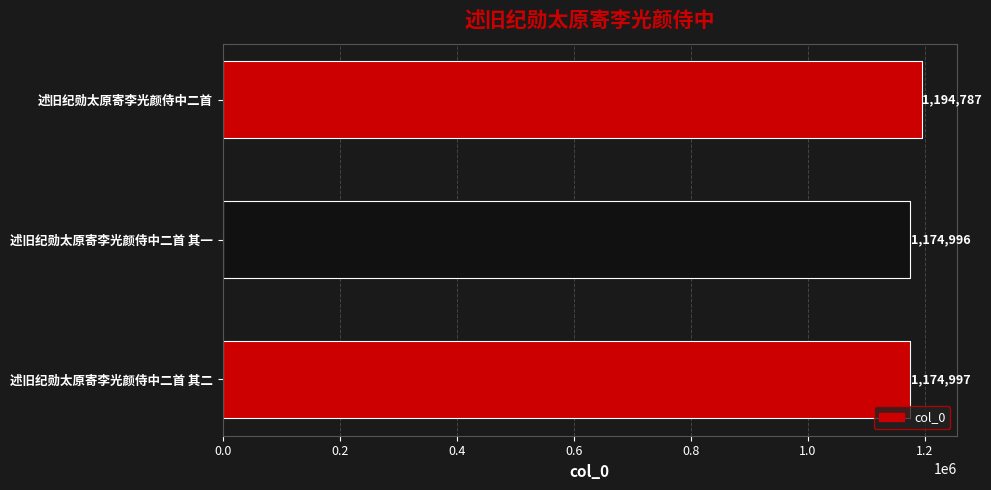

Are the bars grouped side by side (vs. stacked)?

No